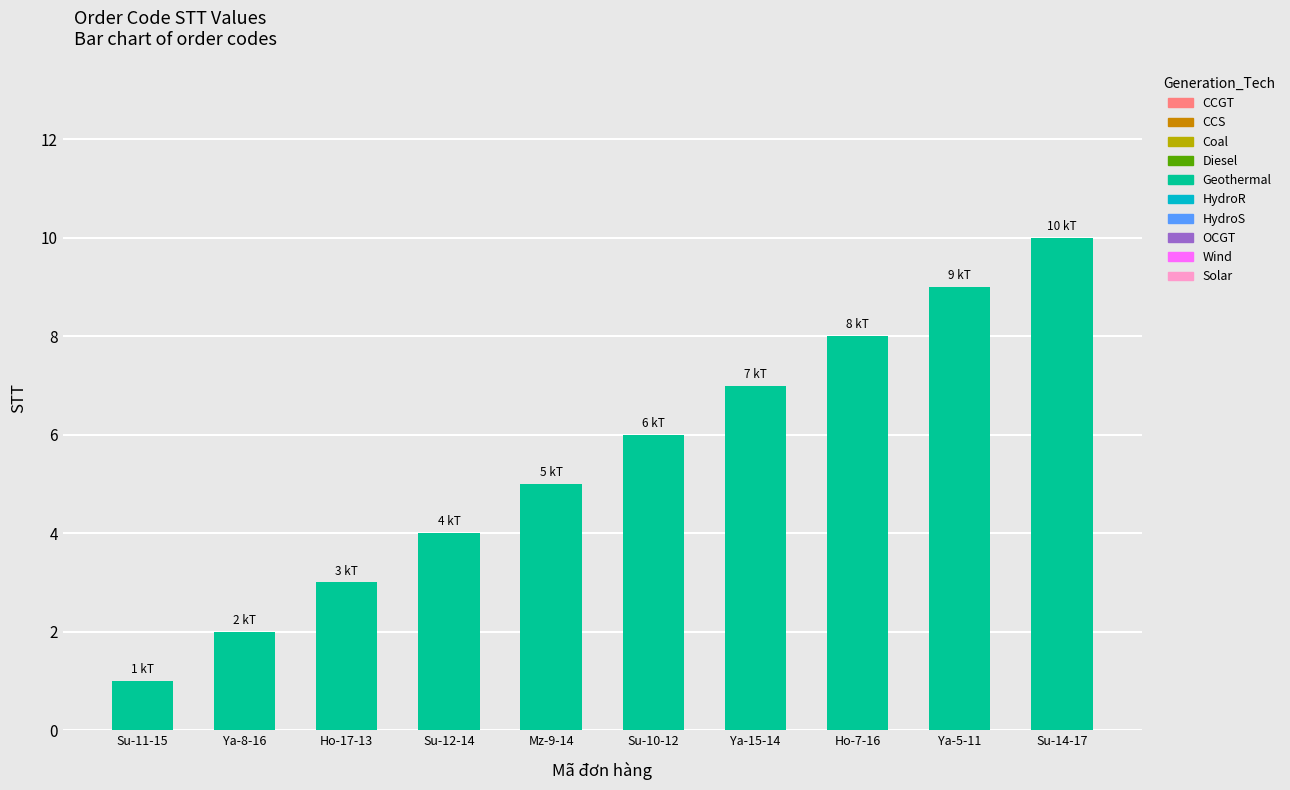

Count the values in the range 3 to 8.

6